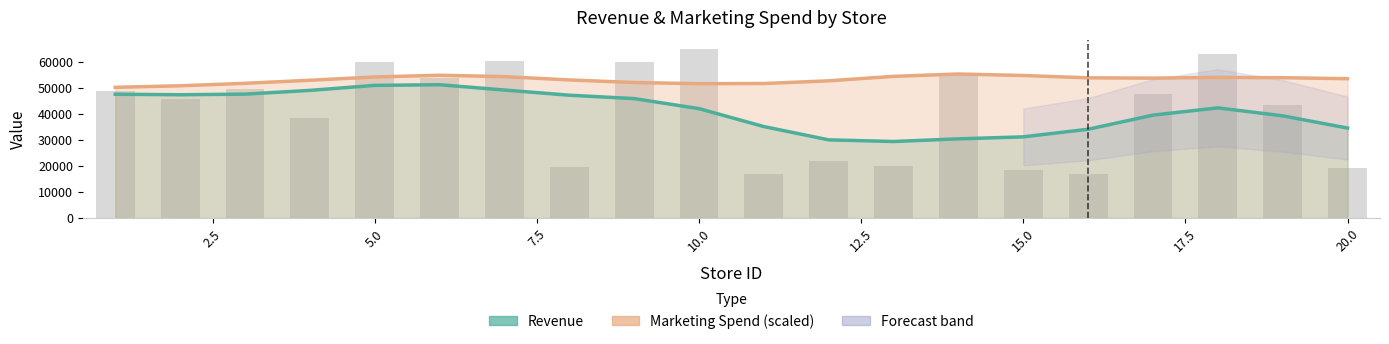

What is the minimum value shown in the chart?

16690.0